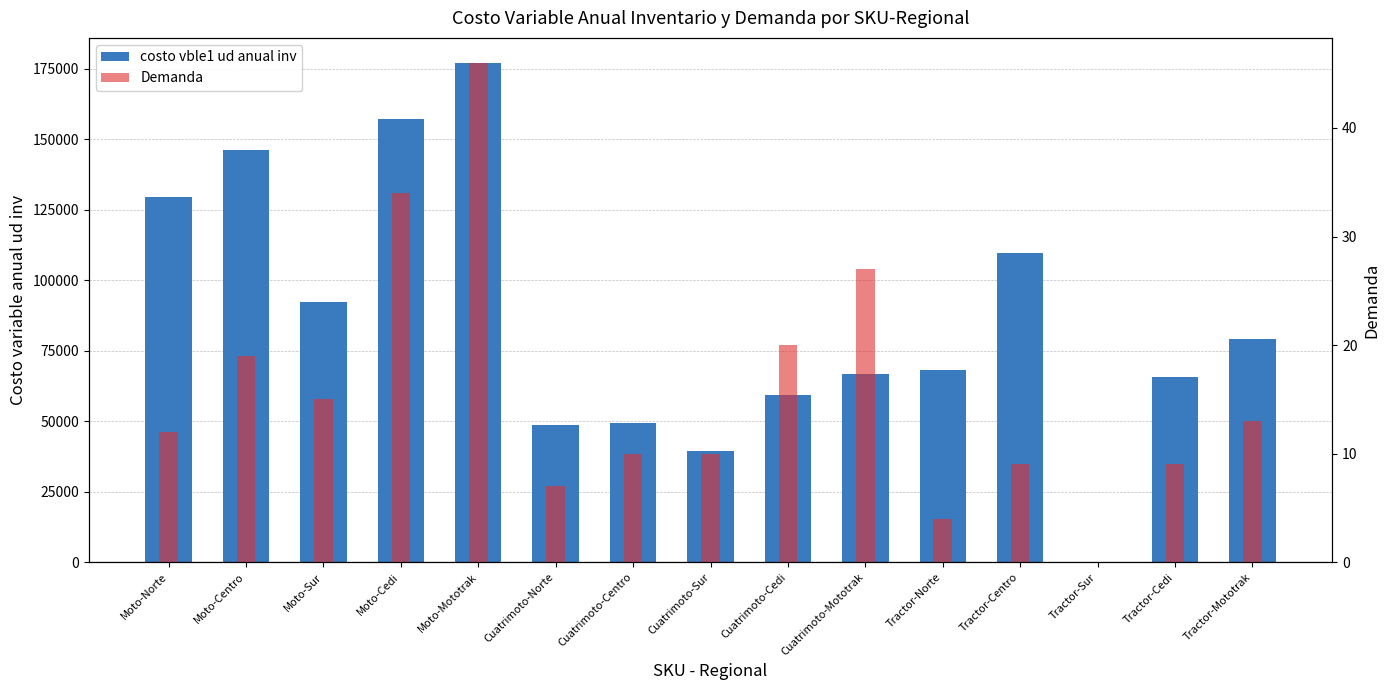

At which label does costo vble1 ud anual inv first exceed 68250?

Moto-Norte